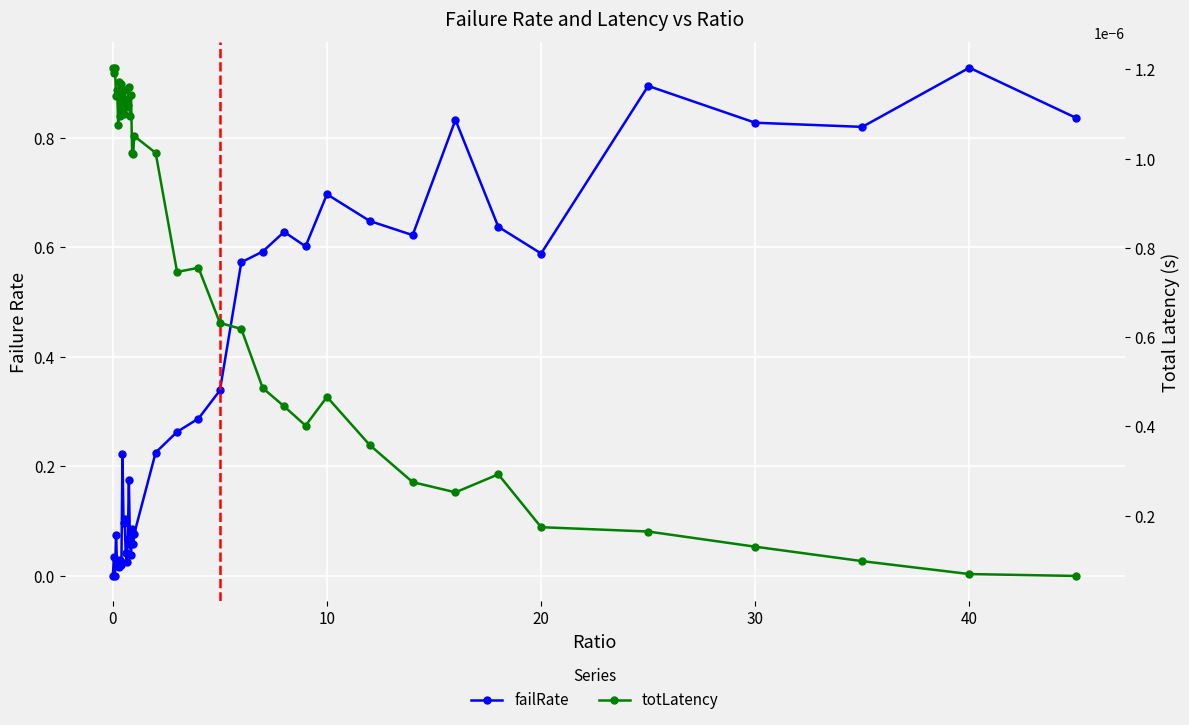

At how many categories does at least one series exceed 0?

40